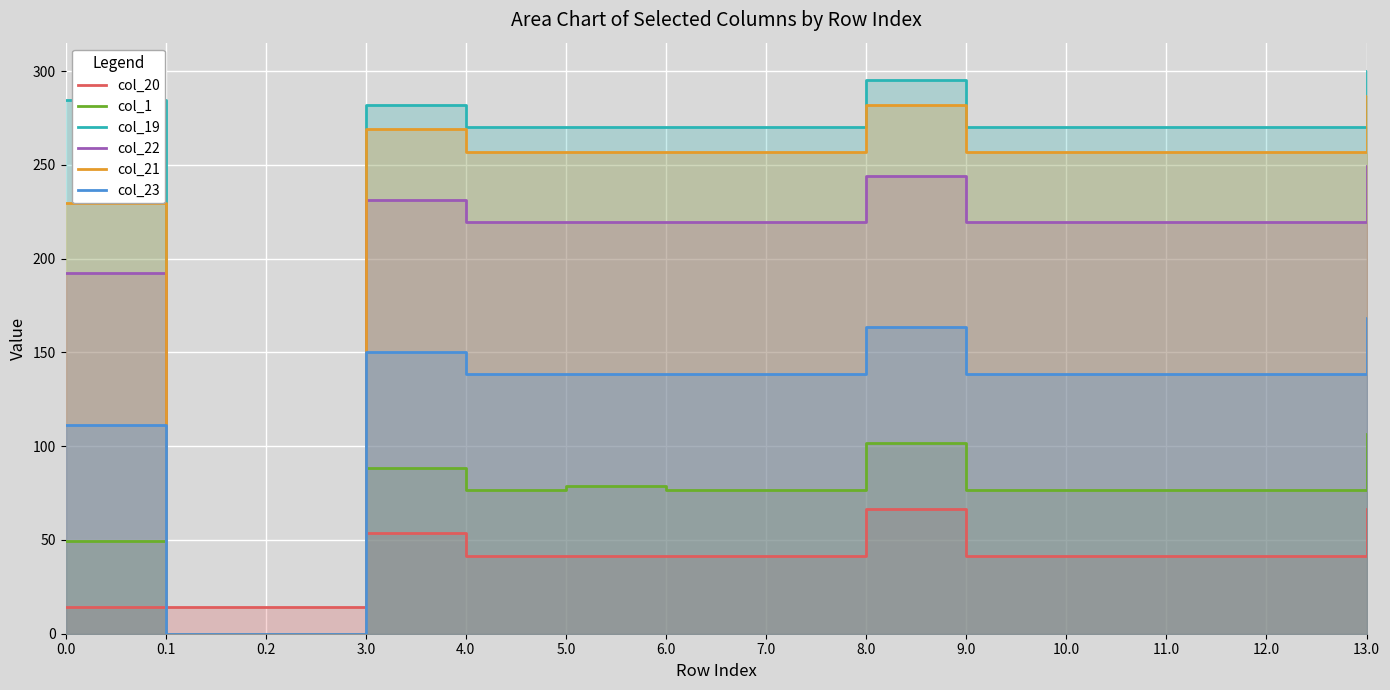

Does the chart display data point markers on the line(s)?

No